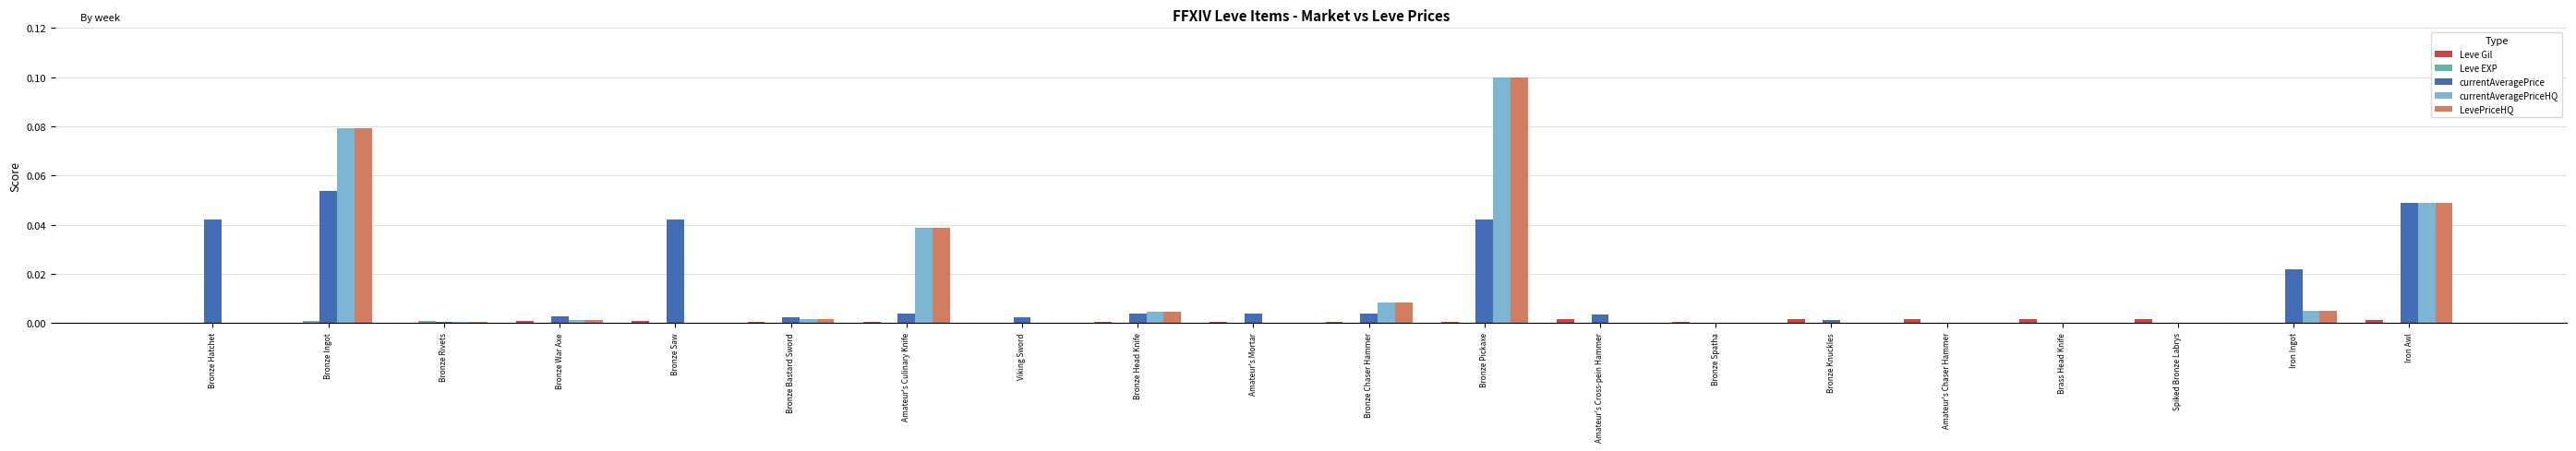

How many groups of bars are there?

20